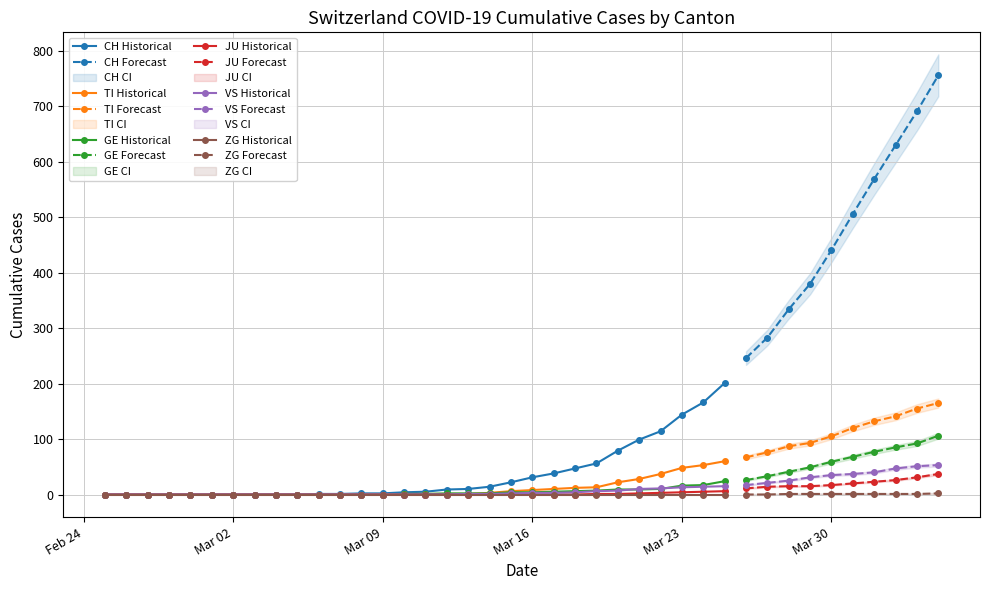

What are all the series names shown in the legend?

CH, TI, GE, JU, VS, ZG